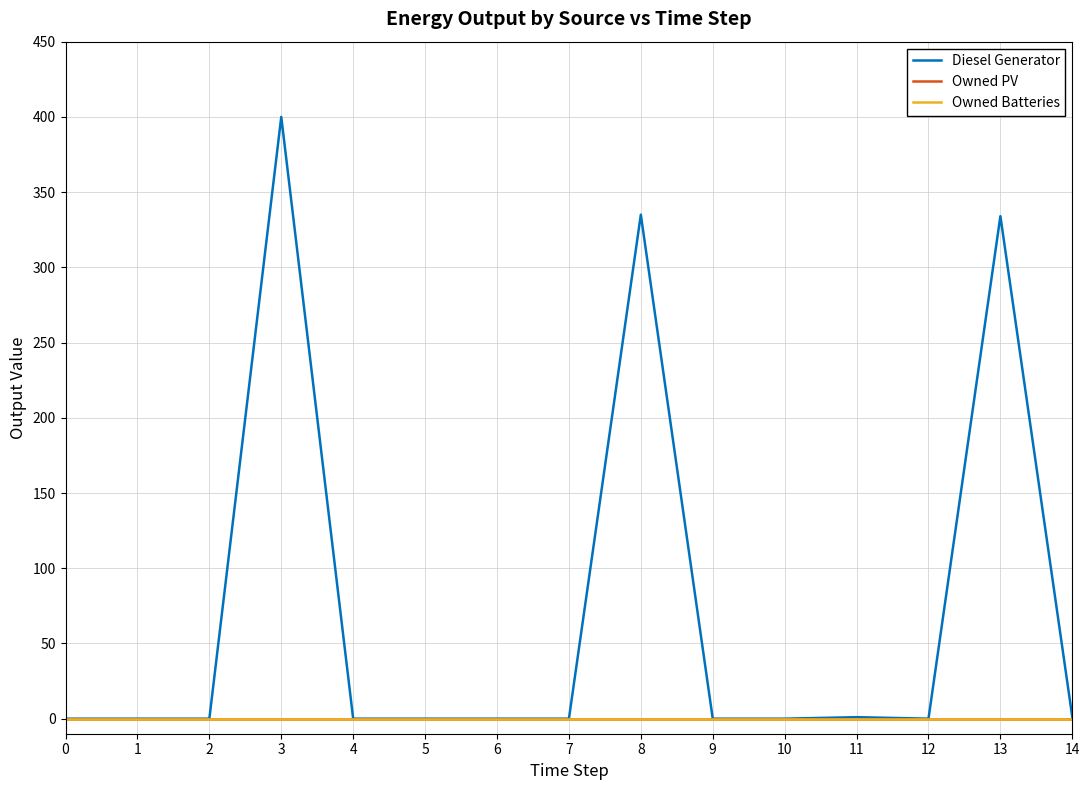

Does the chart have visible grid lines?

Yes